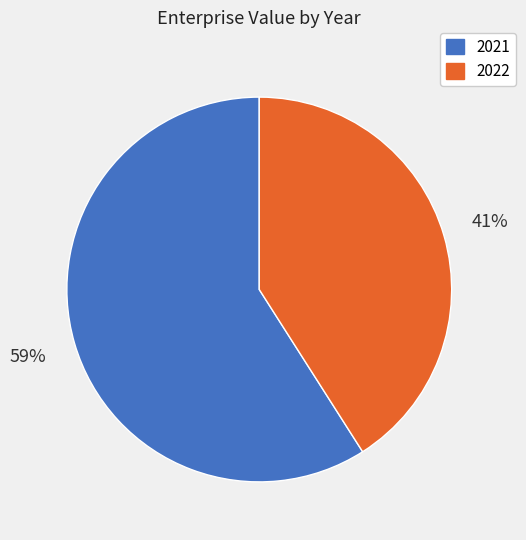

How many segments does this pie chart have?

2